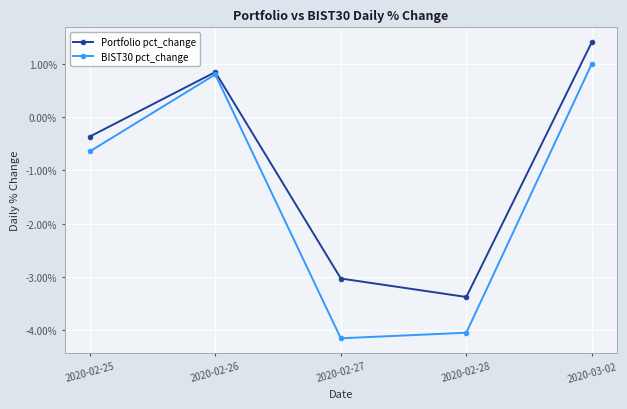

Which series has the widest spread of values?

BIST30 pct_change